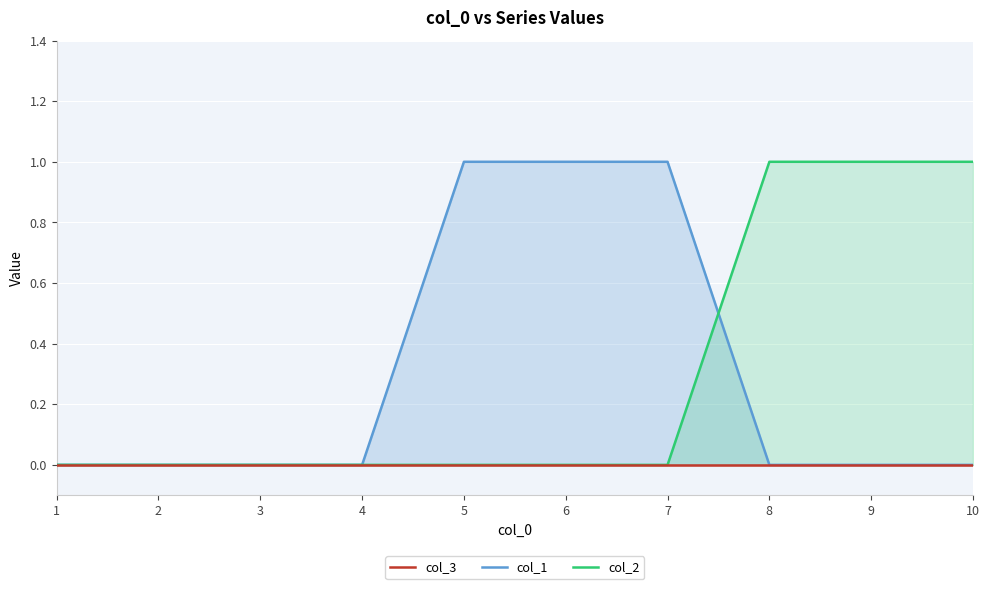

Rank the series by their maximum value, from highest to lowest.

col_1, col_2, col_3